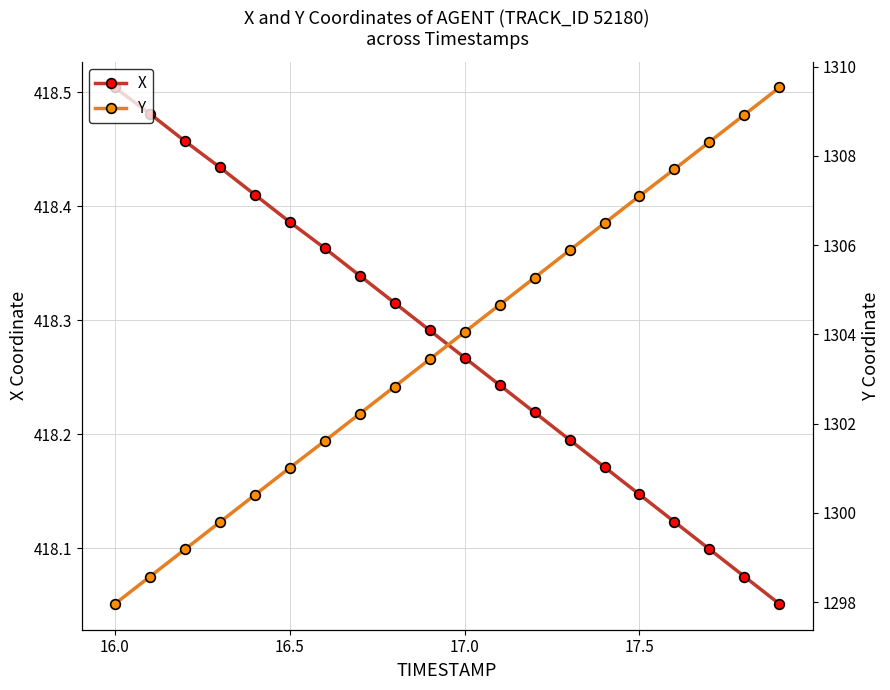

What is the maximum value for X?

418.5